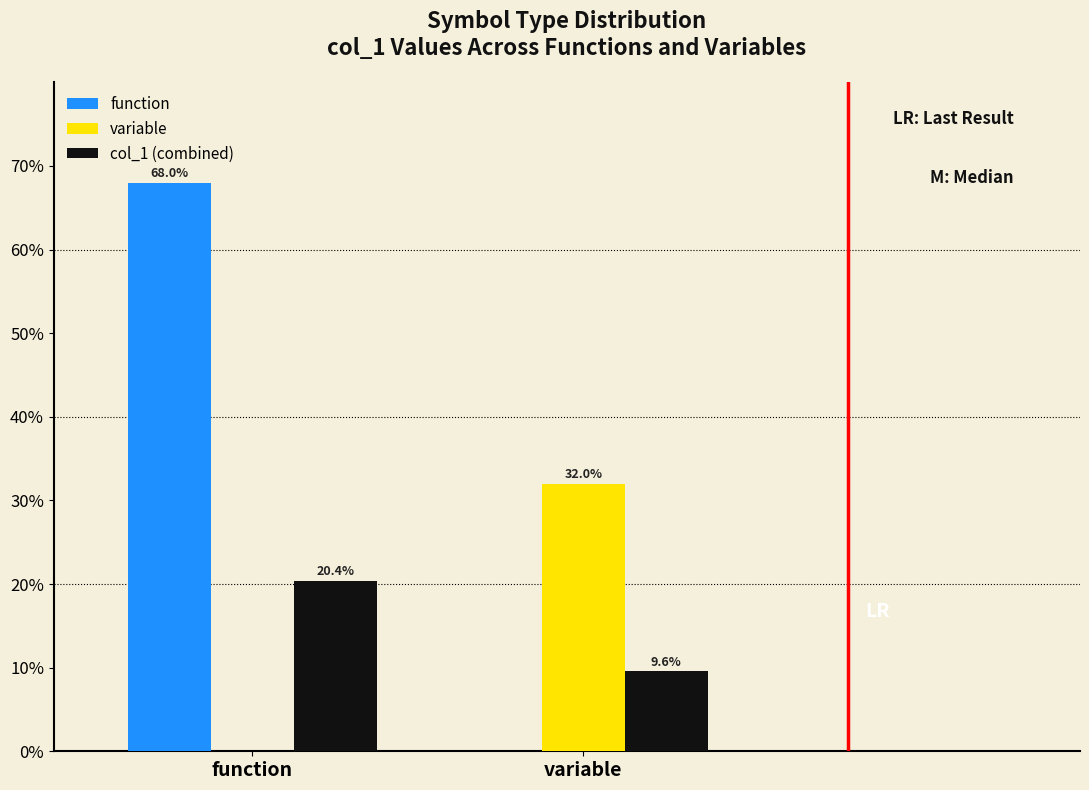

Reading left to right, what are all the values shown in this chart?

function: function=68.0	variable=0.0
variable: function=0.0	variable=32.0
col_1 (combined): function=20.4	variable=9.6